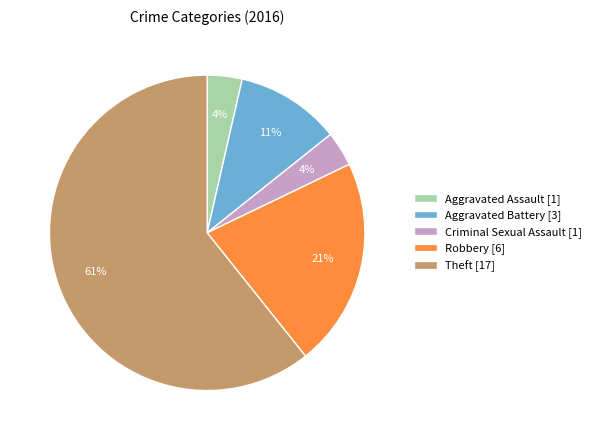

To the nearest percent, what is the difference between the Aggravated Battery [3] and Theft [17] slice percentages?

50%